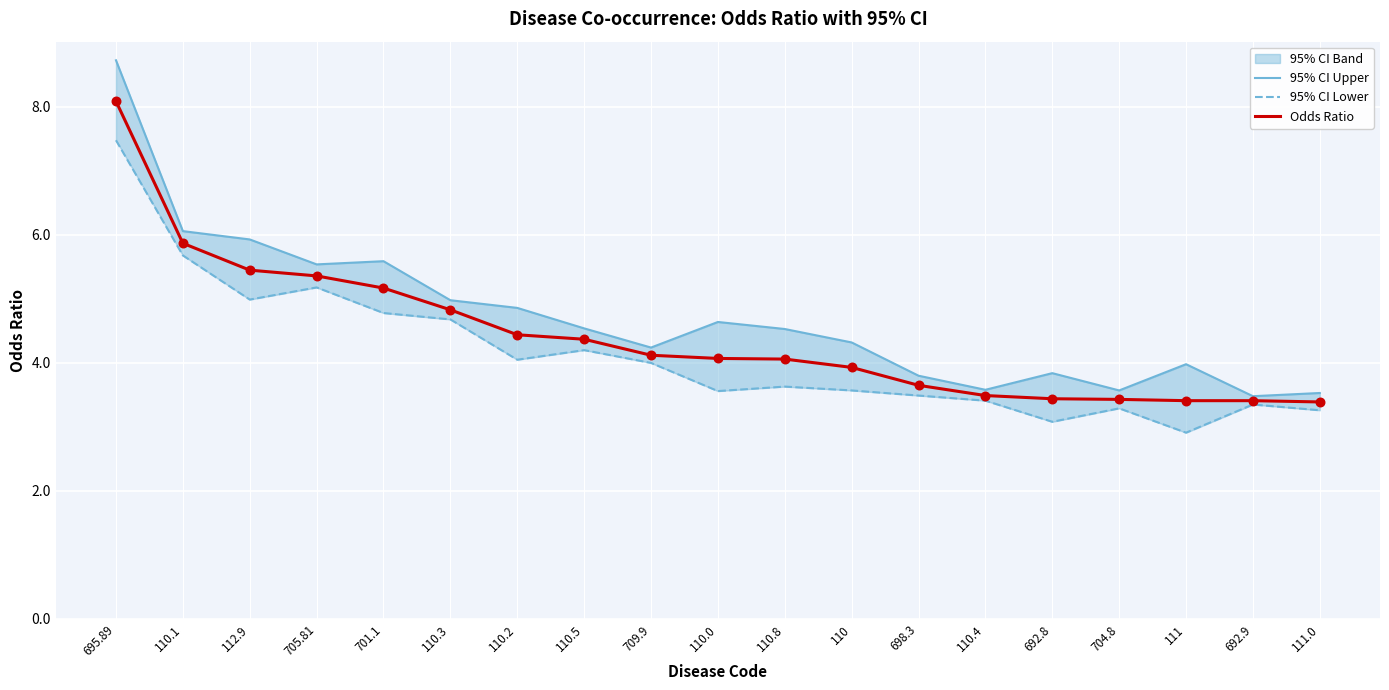

Is the value of 95% CI Upper at 692.9 greater than the value of Odds Ratio at 701.1?

No